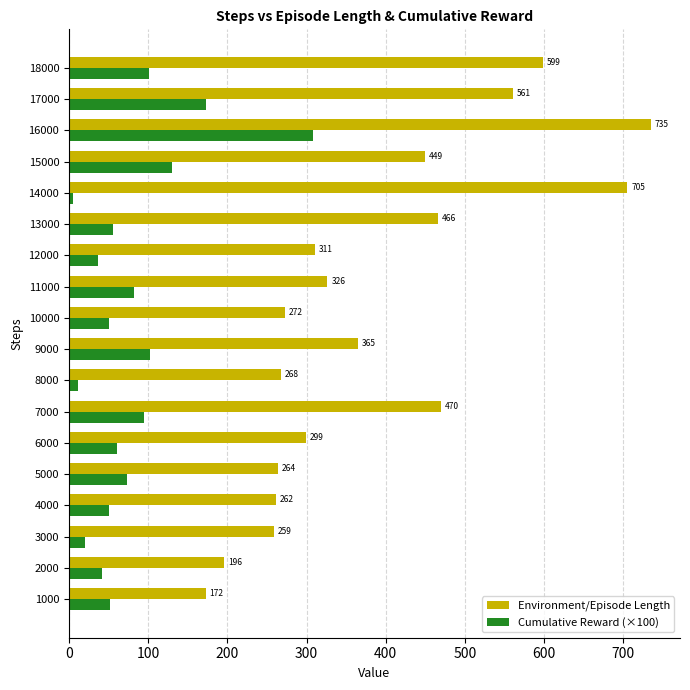

How many data points in Environment/Episode Length are less than 326?

9